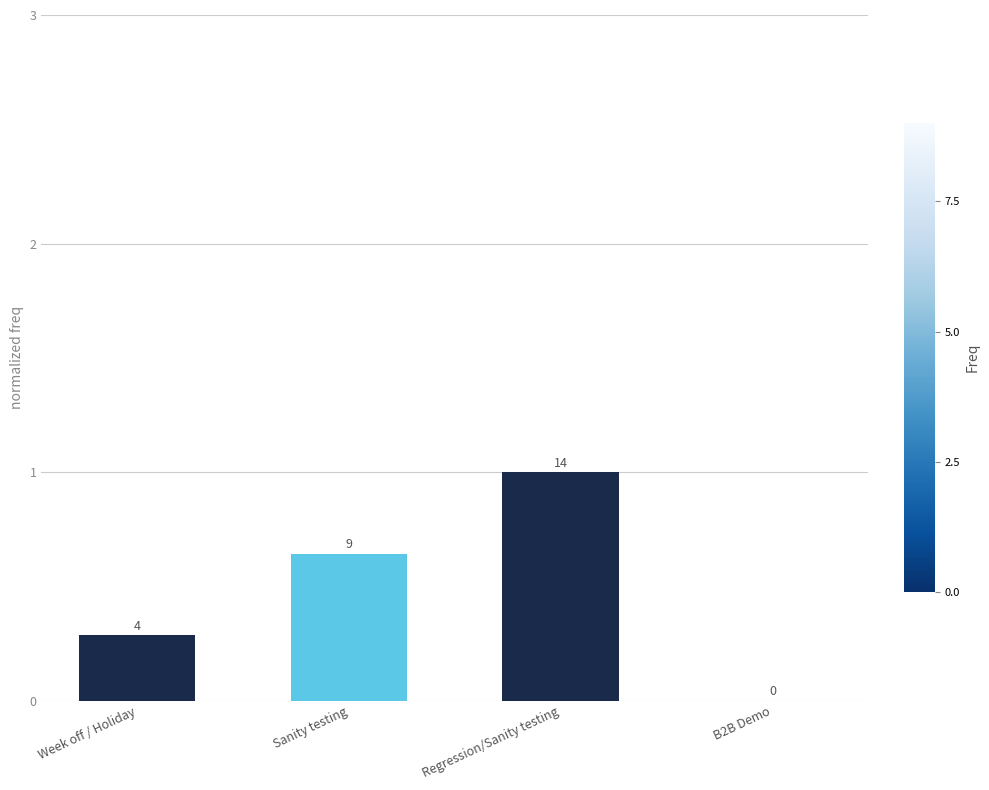

Which has a higher value, Week off / Holiday or B2B Demo?

Week off / Holiday